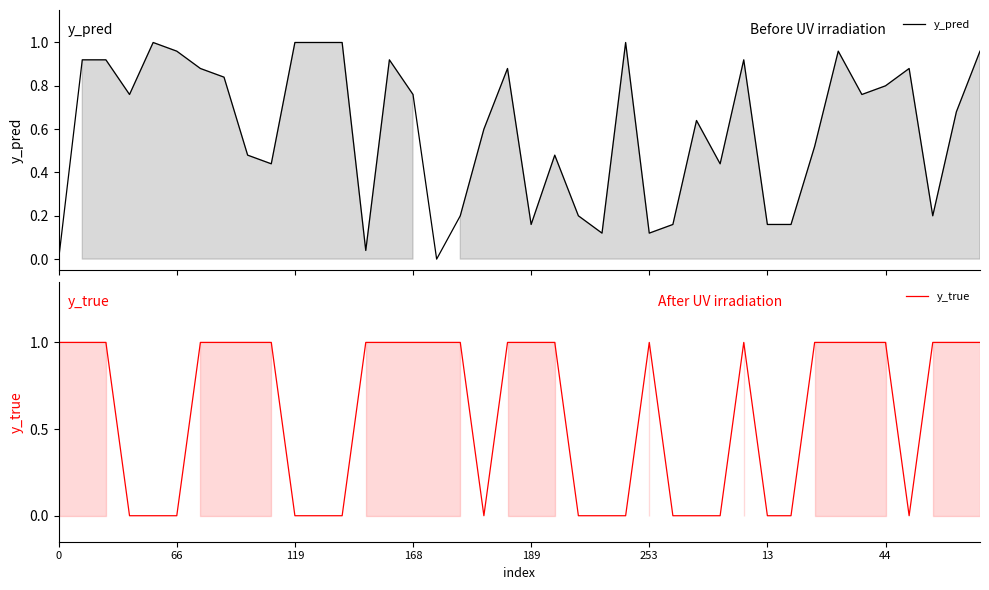

How many times do y_pred and y_true cross each other?

14